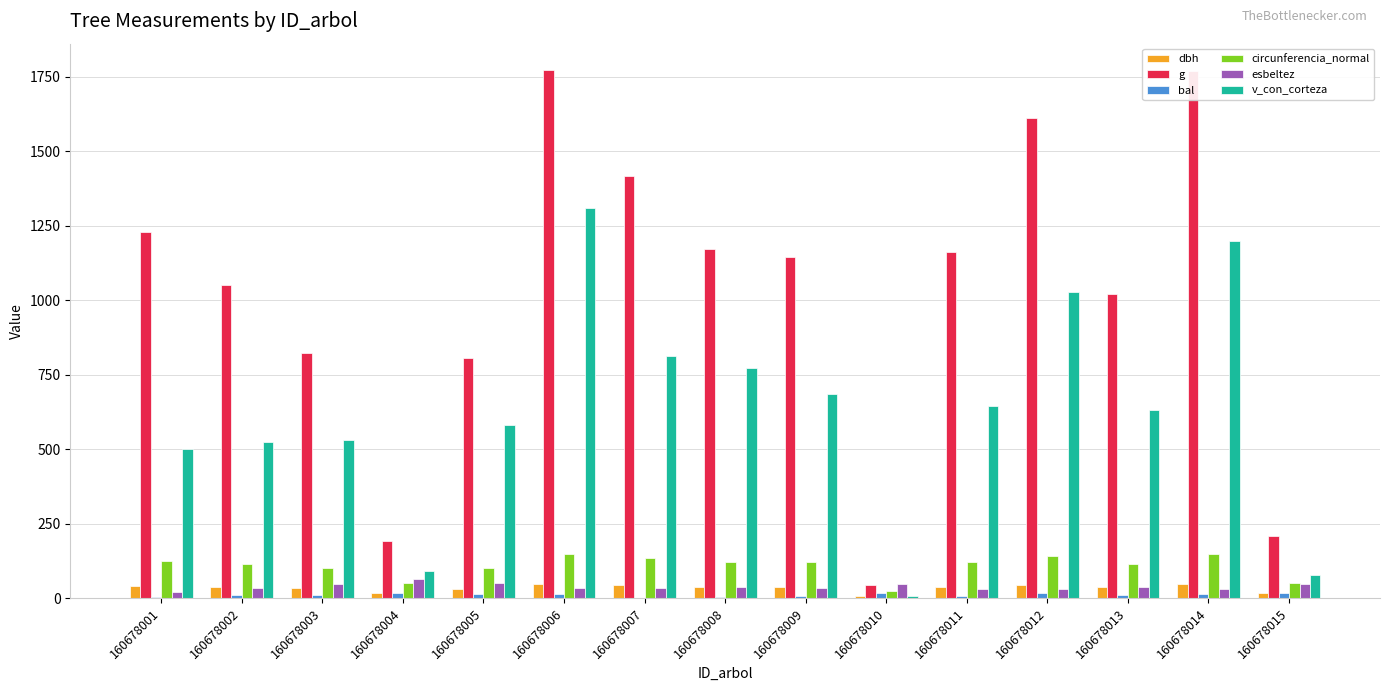

Is it true that esbeltez equals 32.8 at 160678002?

True